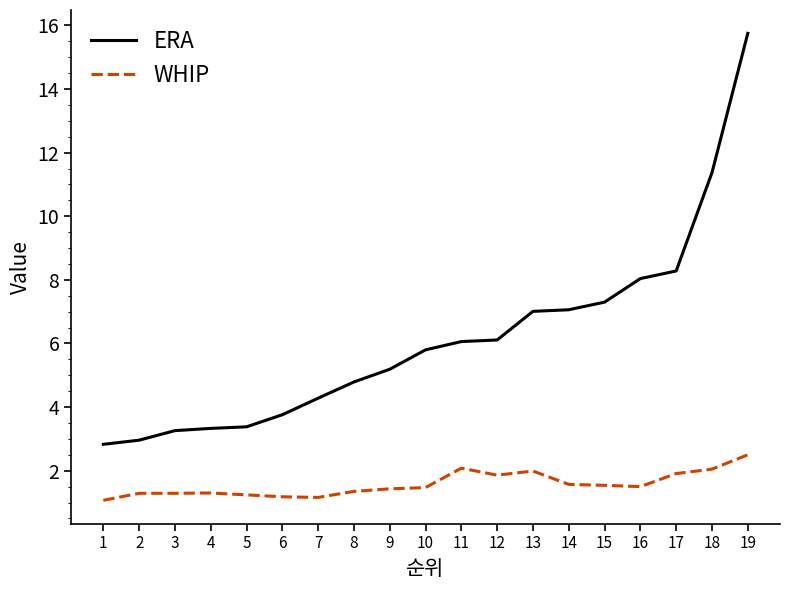

The value of ERA at 1 is 2.8. True or false?

True